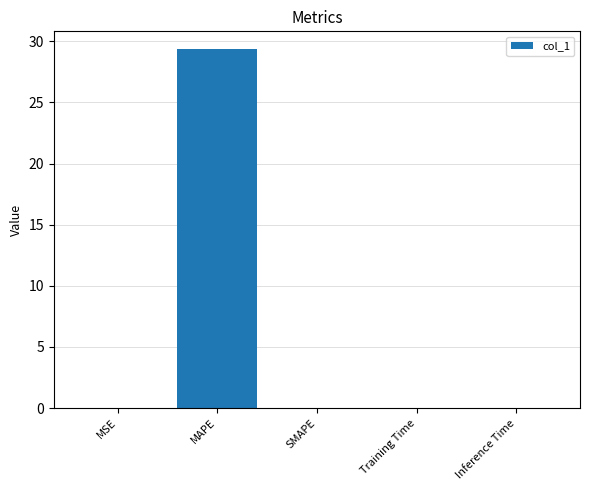

Which label corresponds to the largest value in the chart?

MAPE